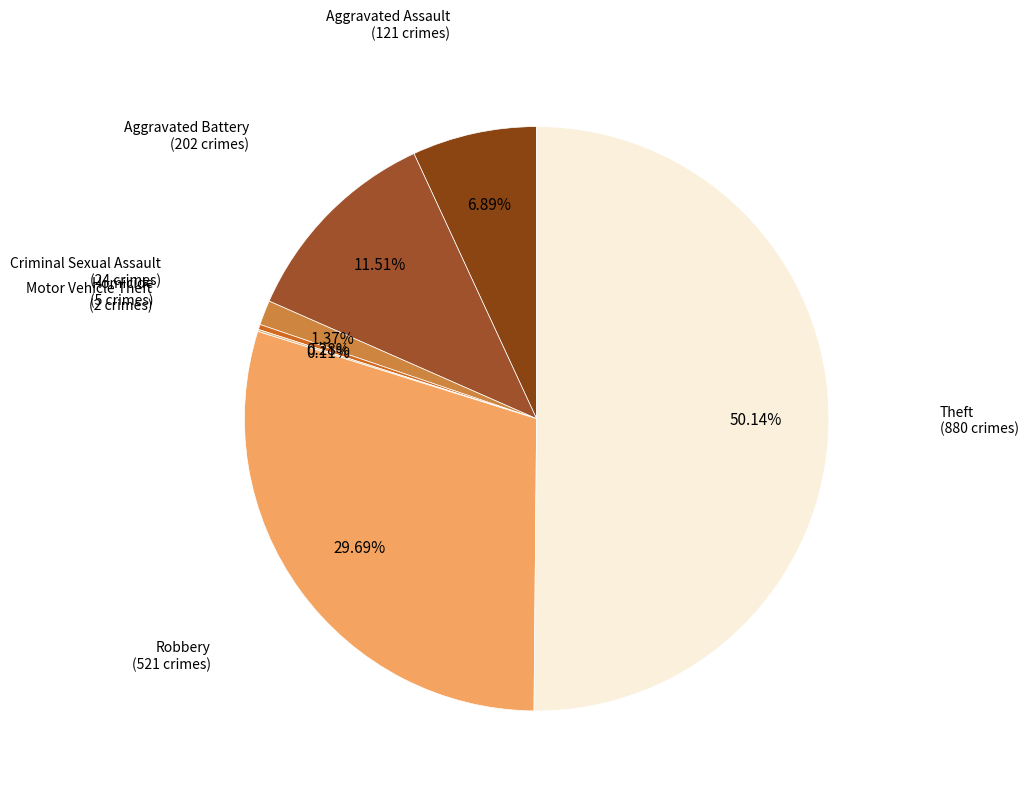

Rank the categories by value from highest to lowest.

Theft, Robbery, Aggravated Battery, Aggravated Assault, Criminal Sexual Assault, Homicide, Motor Vehicle Theft